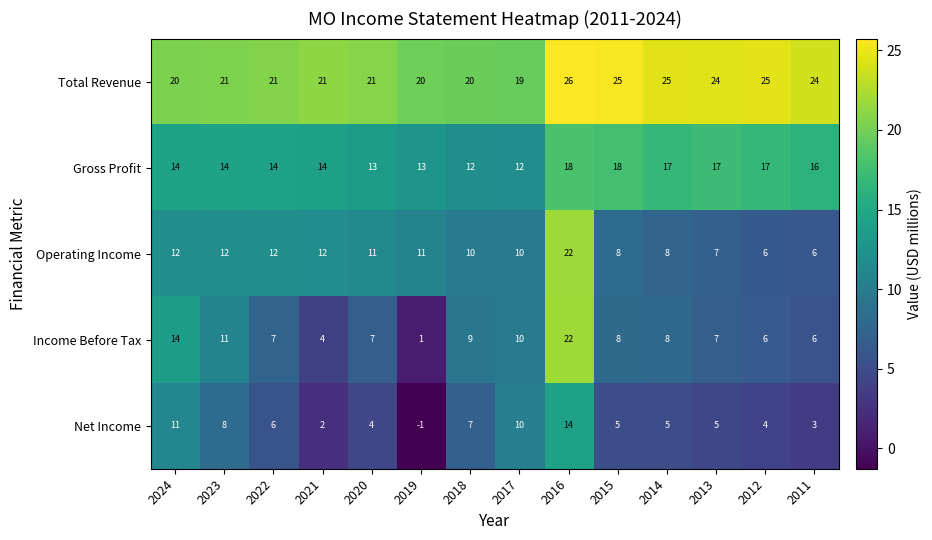

How many distinct data groups are displayed?

5